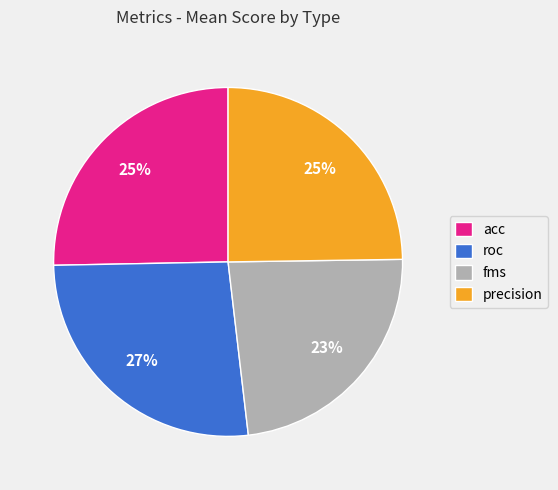

What percentage is the fms slice, to the nearest percent?

23%